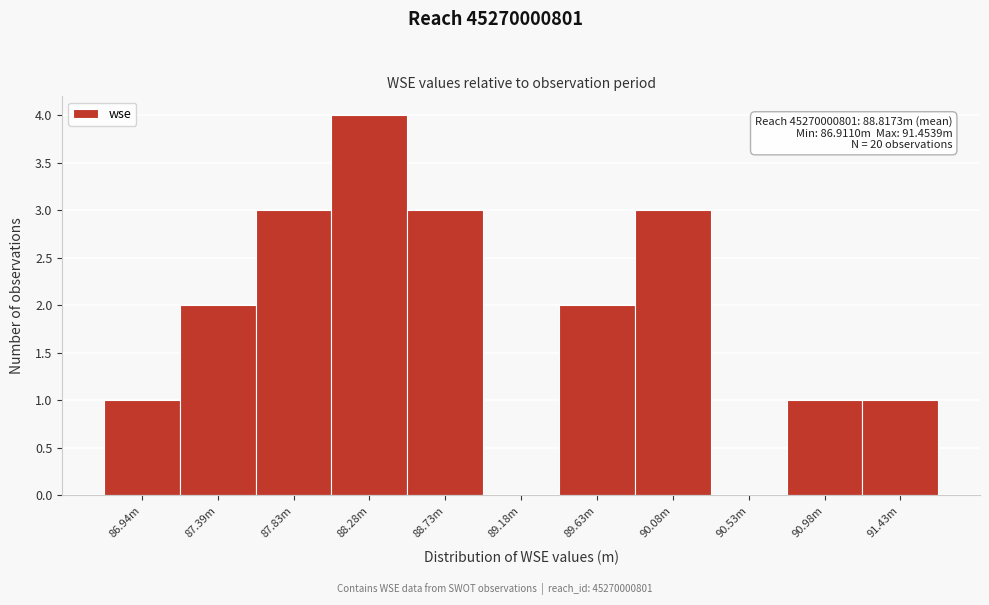

Reading left to right, list all the values displayed in this chart.

86.94m=1	87.39m=2	87.83m=3	88.28m=4	88.73m=3	89.18m=0	89.63m=2	90.08m=3	90.53m=0	90.98m=1	91.43m=1